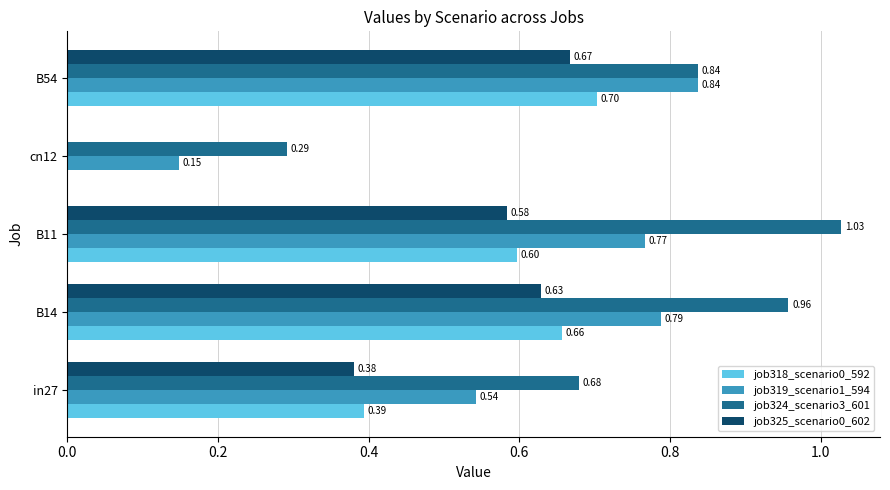

Which series has the largest total across all categories?

job324_scenario3_601